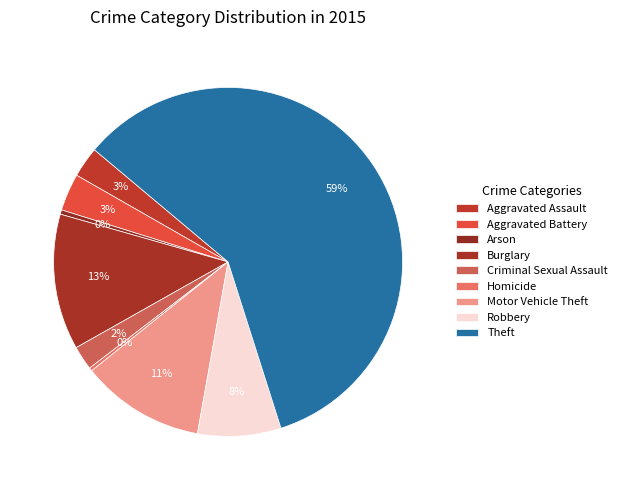

Does Theft represent more than half of the total?

Yes